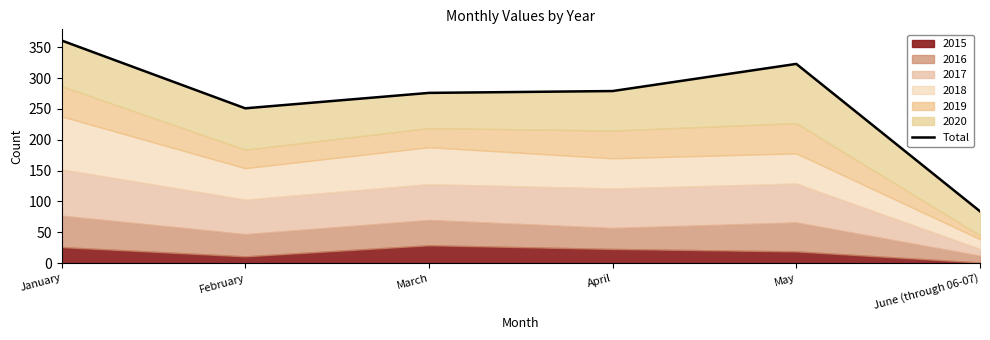

What is the difference between the values at April and May?

44